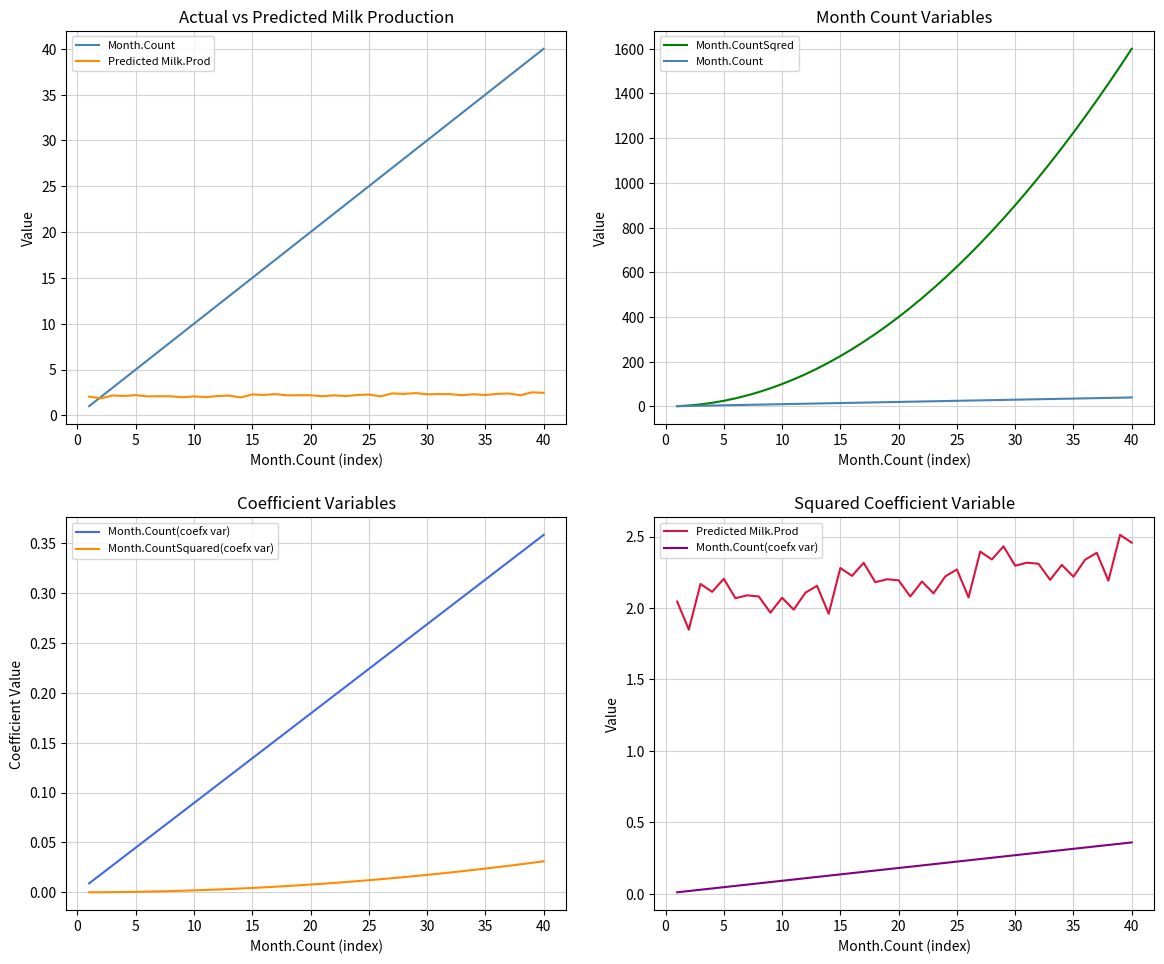

True or false: Month.Count(coefx var) and Month.CountSquared(coefx var) intersect in this chart.

False